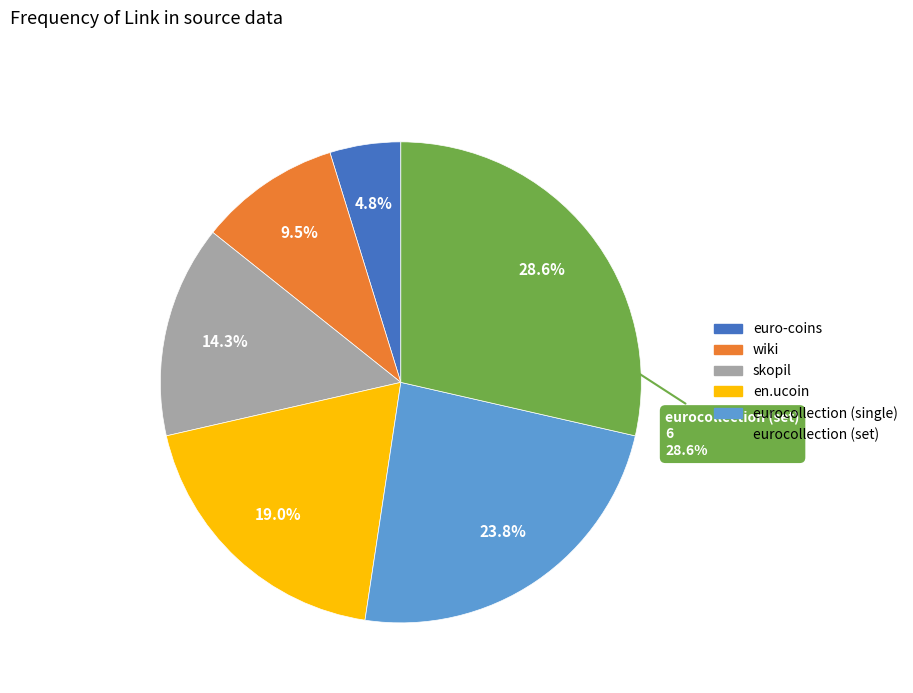

What portion of the pie excludes en.ucoin?

81.0%